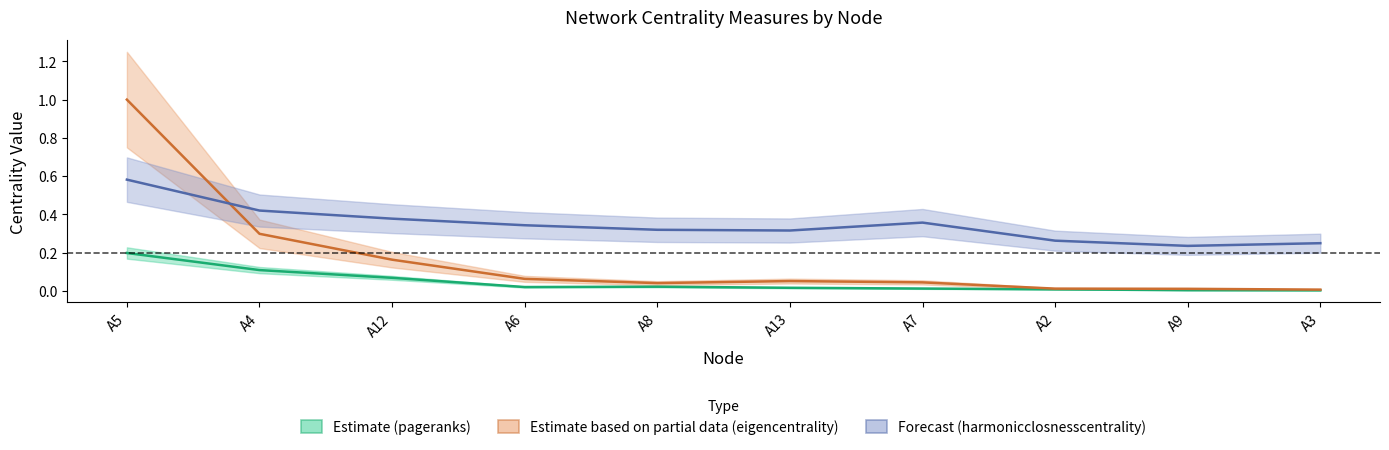

What position from the left is A13?

6